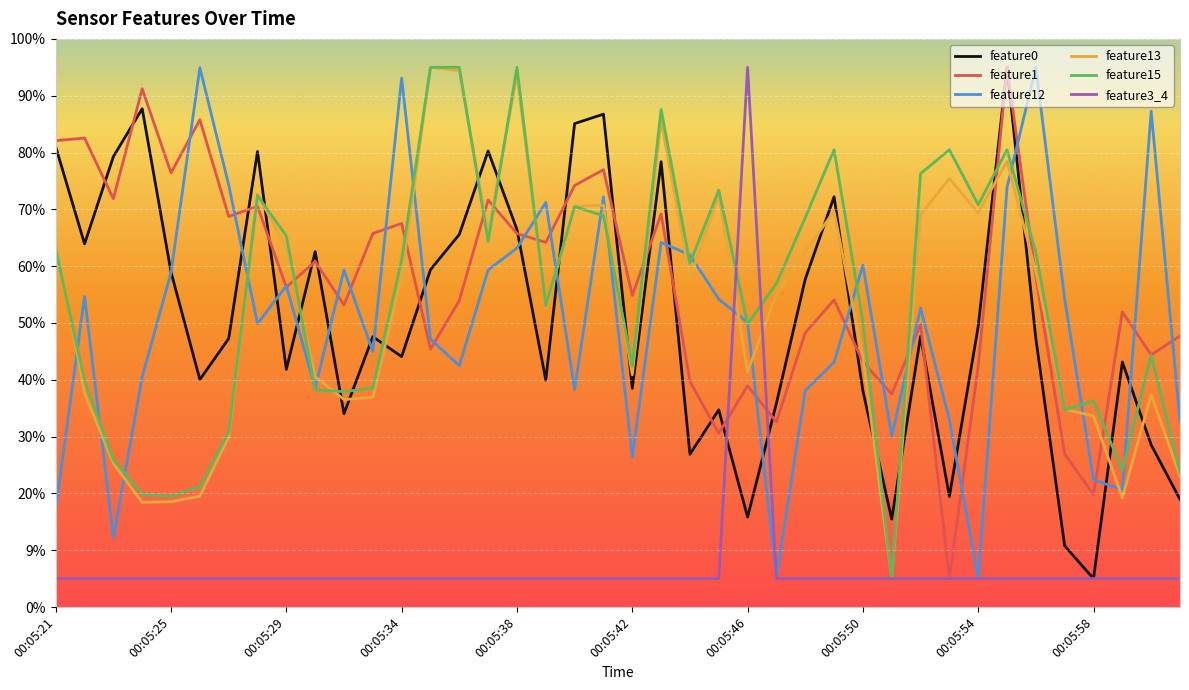

Rank the categories by feature1 value from highest to lowest.

00:05:55, 00:05:24, 00:05:26, 00:05:22, 00:05:21, 00:05:41, 00:05:25, 00:05:40, 00:05:23, 00:05:37, 00:05:28, 00:05:43, 00:05:27, 00:05:34, 00:05:33, 00:05:38, 00:05:39, 00:05:30, 00:05:56, 00:05:29, 00:05:42, 00:05:49, 00:05:36, 00:05:32, 00:05:59, 00:05:52, 00:05:48, 00:06:01, 00:05:35, 00:06:00, 00:05:50, 00:05:54, 00:05:44, 00:05:46, 00:05:51, 00:05:47, 00:05:45, 00:05:57, 00:05:58, 00:05:53